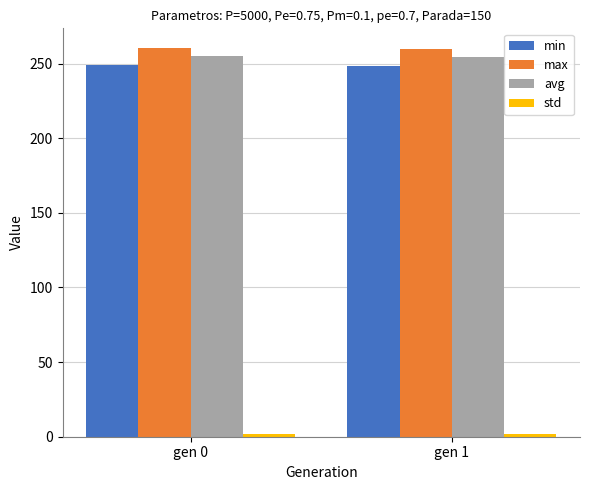

The min series shows 248.1 at gen 1. True or false?

True